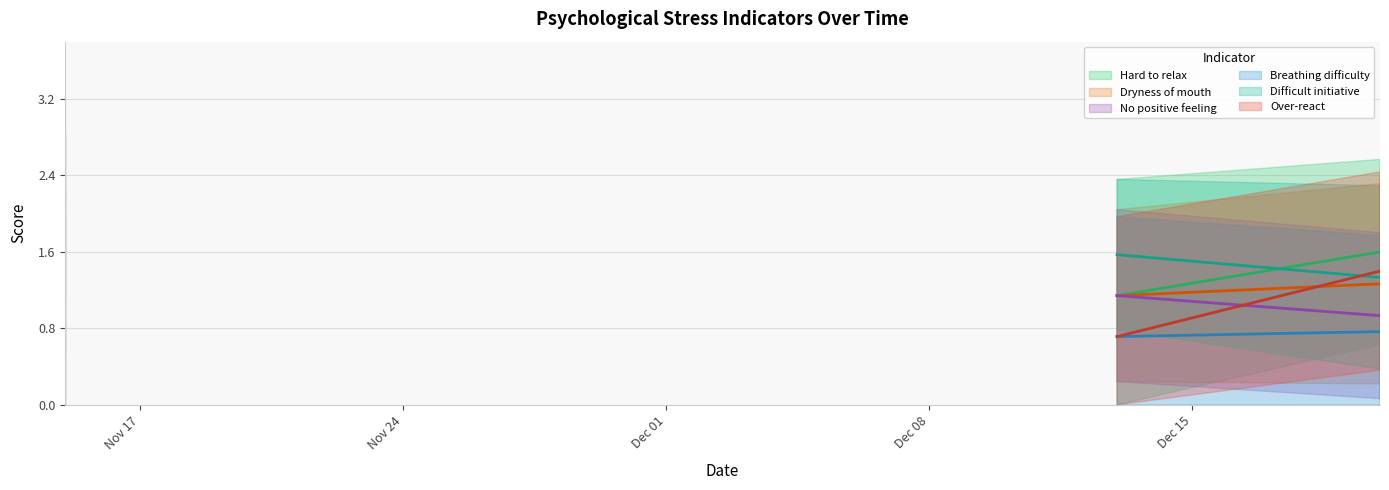

What are all the series names shown in the legend?

Hard to relax, Dryness of mouth, No positive feeling, Breathing difficulty, Difficult initiative, Over-react